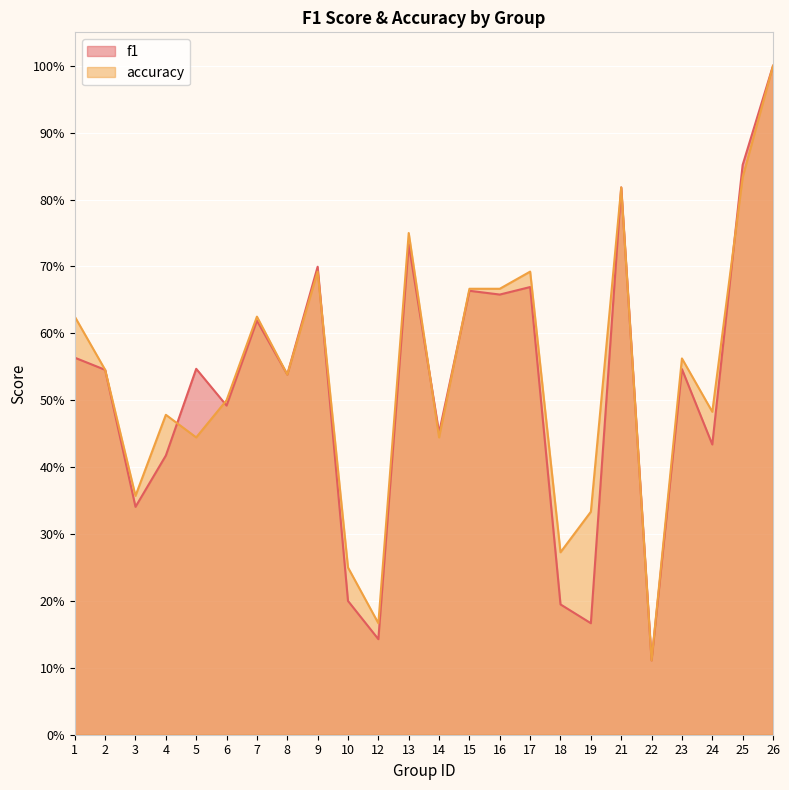

Count the number of data series in this chart.

2